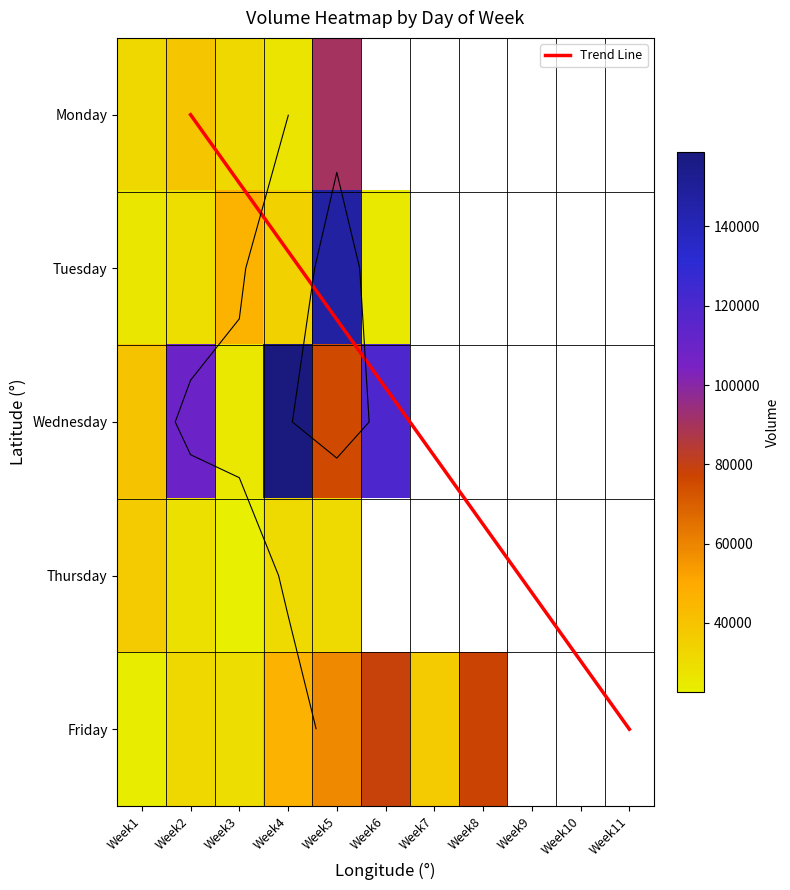

What is the difference between the Friday values at 1 and 4?

26622